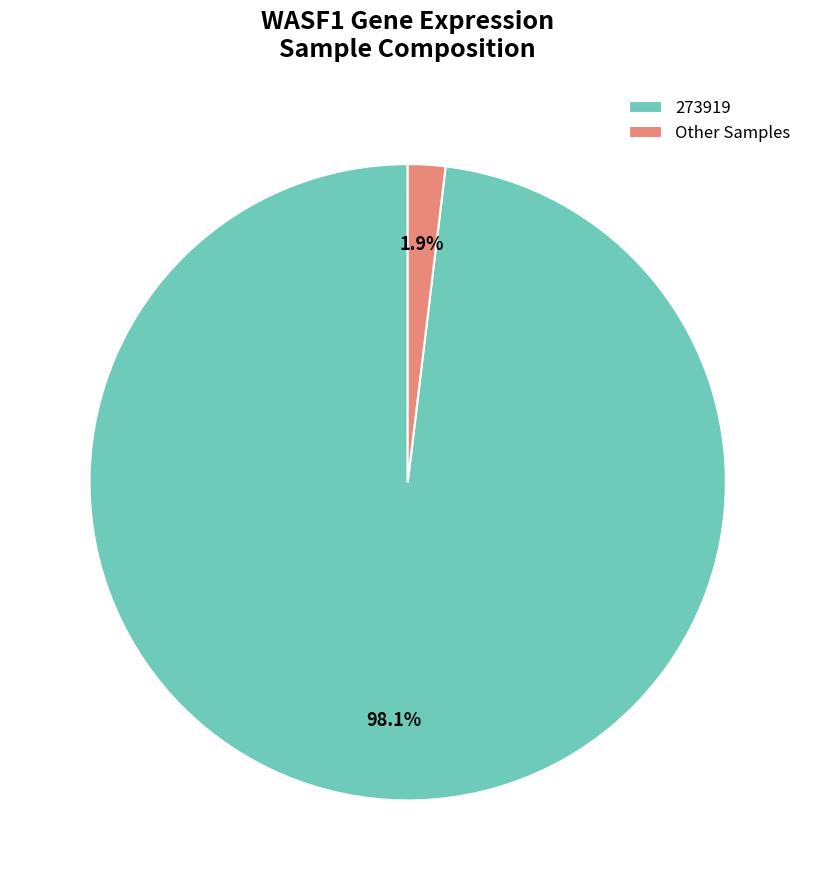

How many segments does this pie chart have?

2